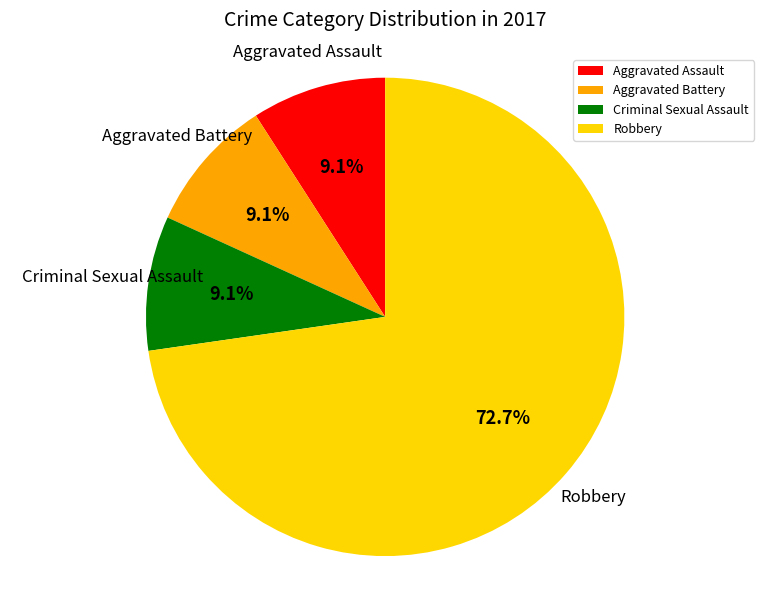

Count the number of slices in the pie.

4